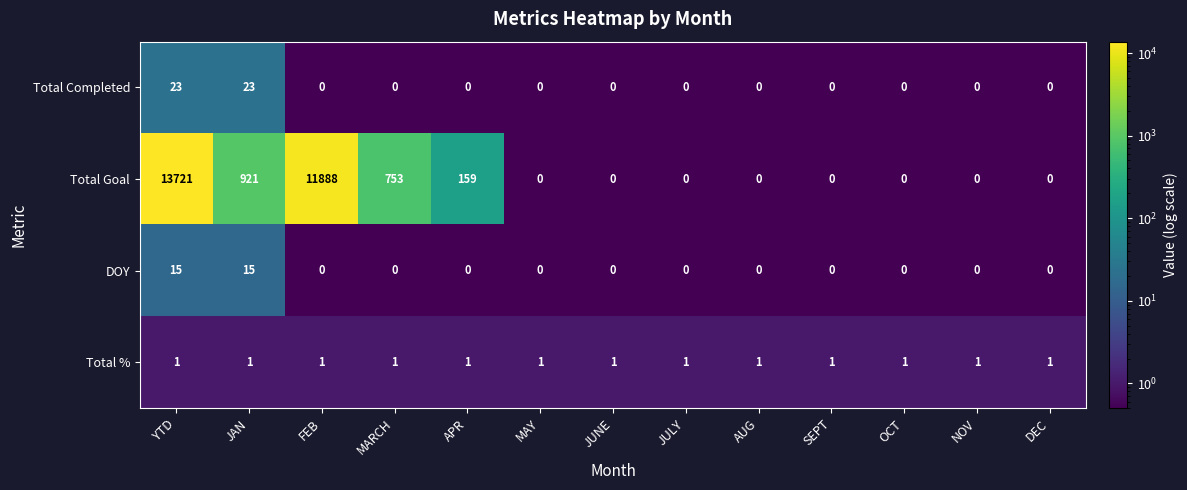

What is the spread (max minus min) of values at OCT?

1